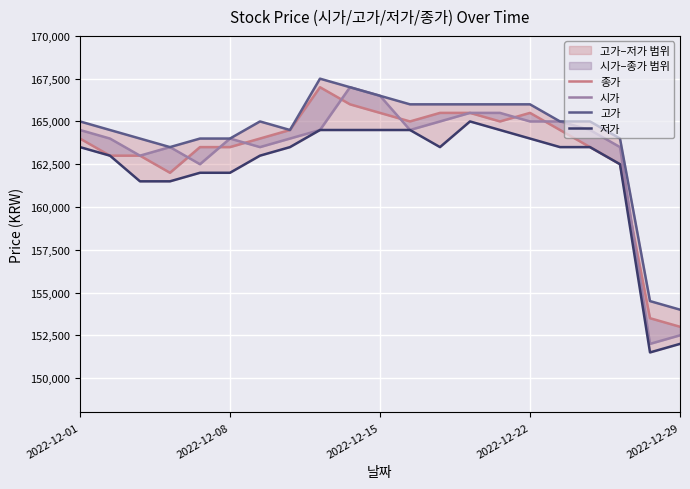

True or false: 시가 has a value of 164500 at 2022-12-01.

True